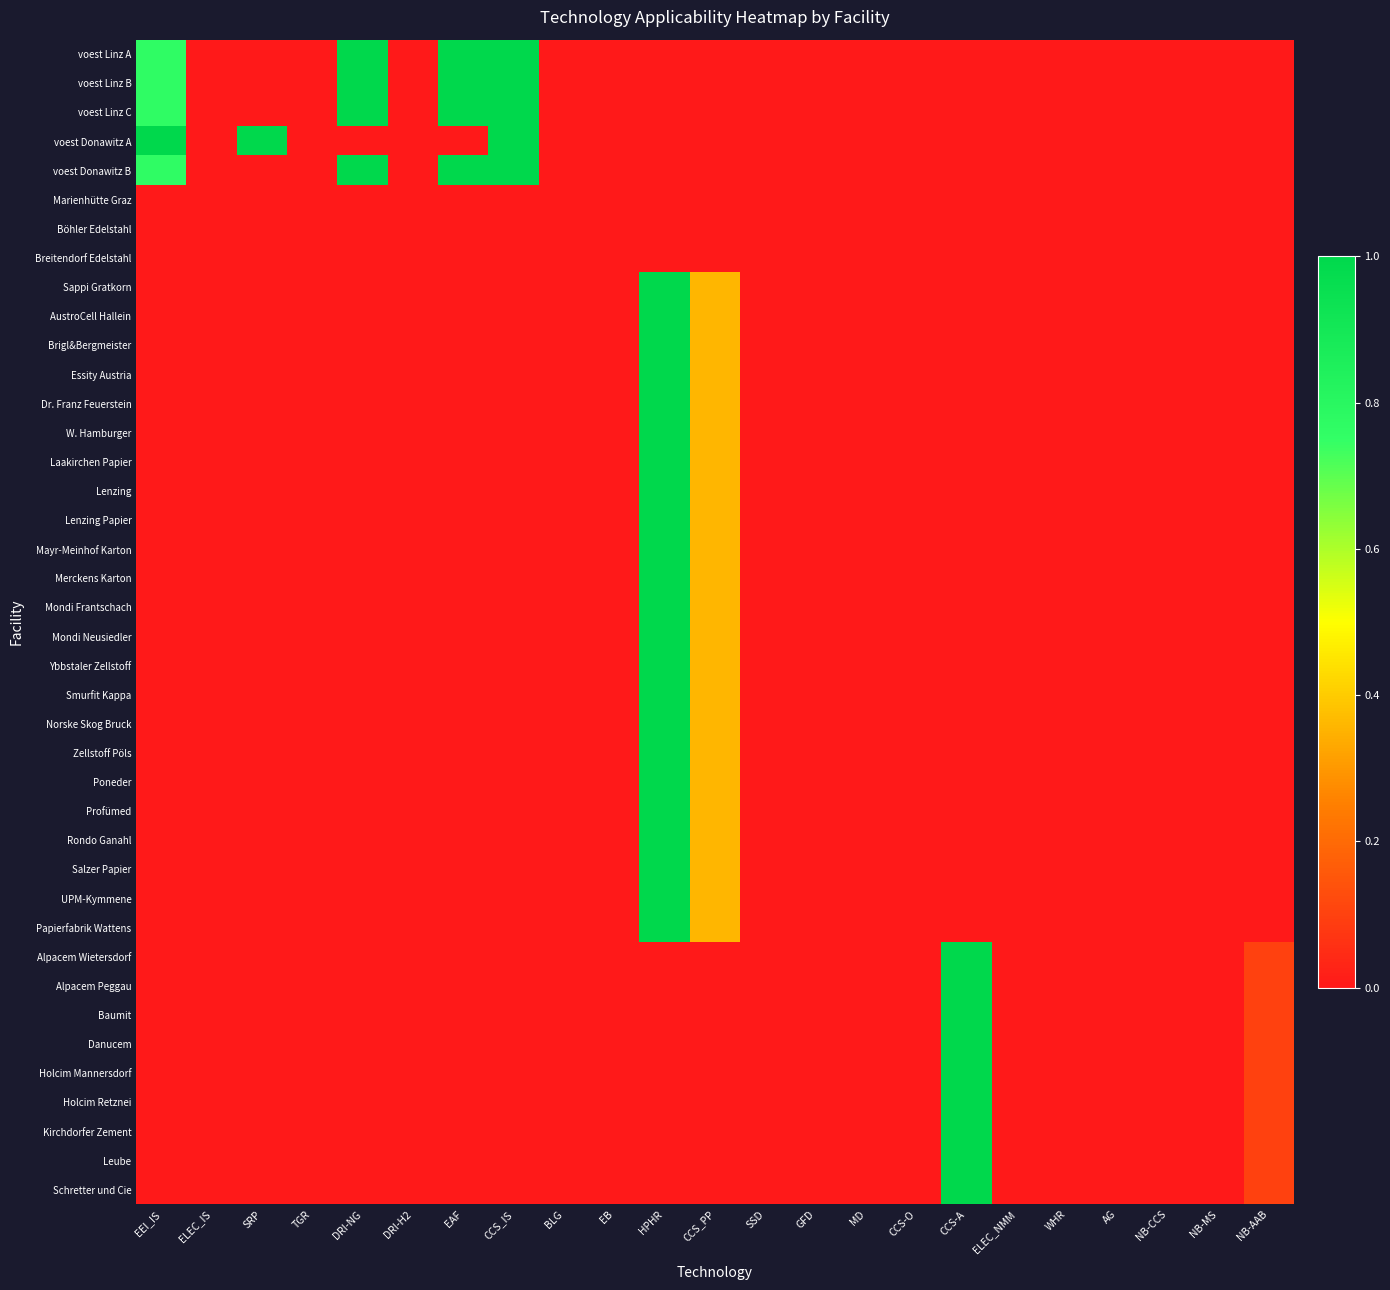

Which has a higher value, CCS-O or ELEC_IS?

CCS-O